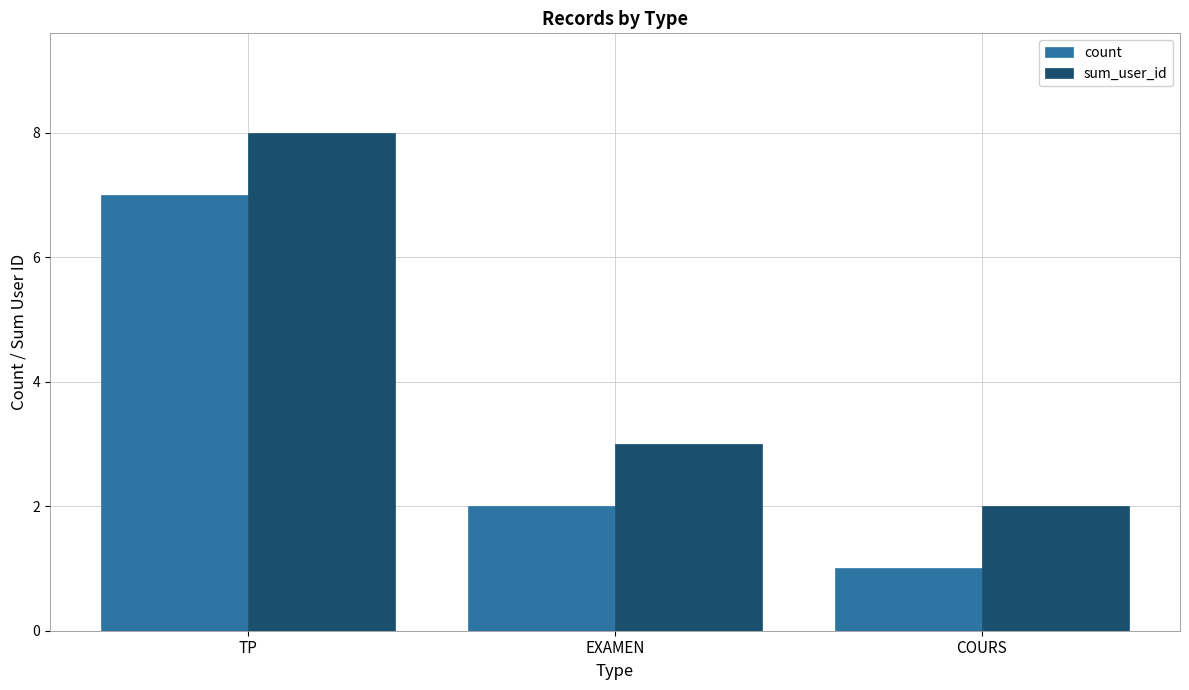

Reading left to right, list all the values displayed in this chart.

count: TP=7	EXAMEN=2	COURS=1
sum_user_id: TP=8	EXAMEN=3	COURS=2